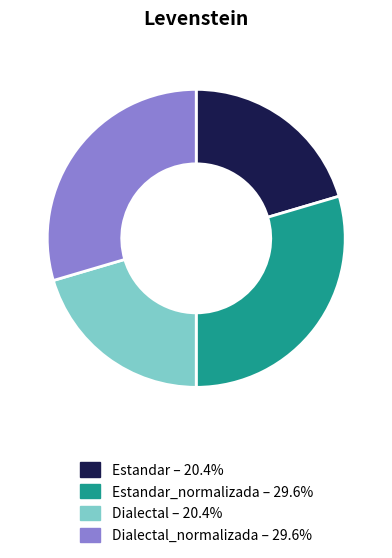

Does any single category account for the majority?

No